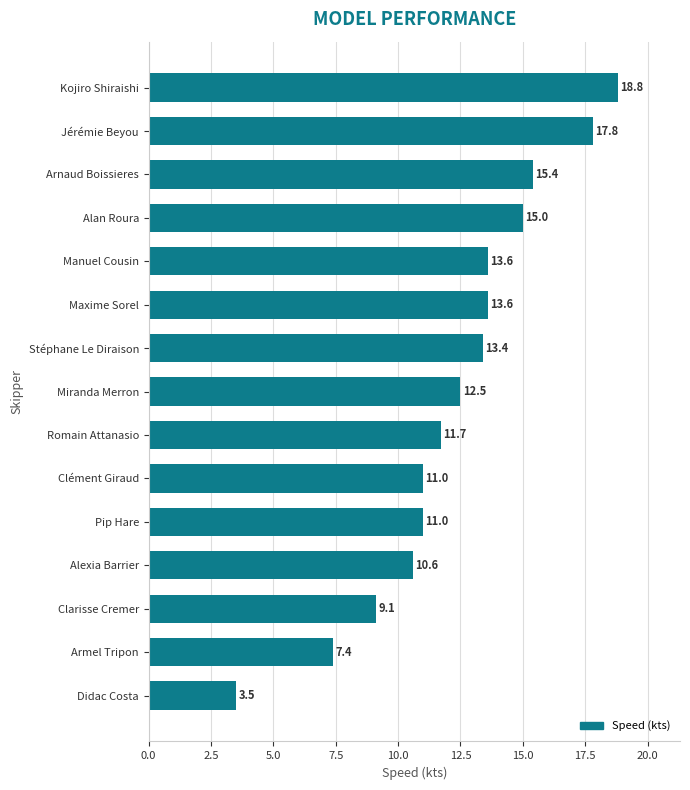

Is it true that the value at Romain Attanasio is 11.7?

True